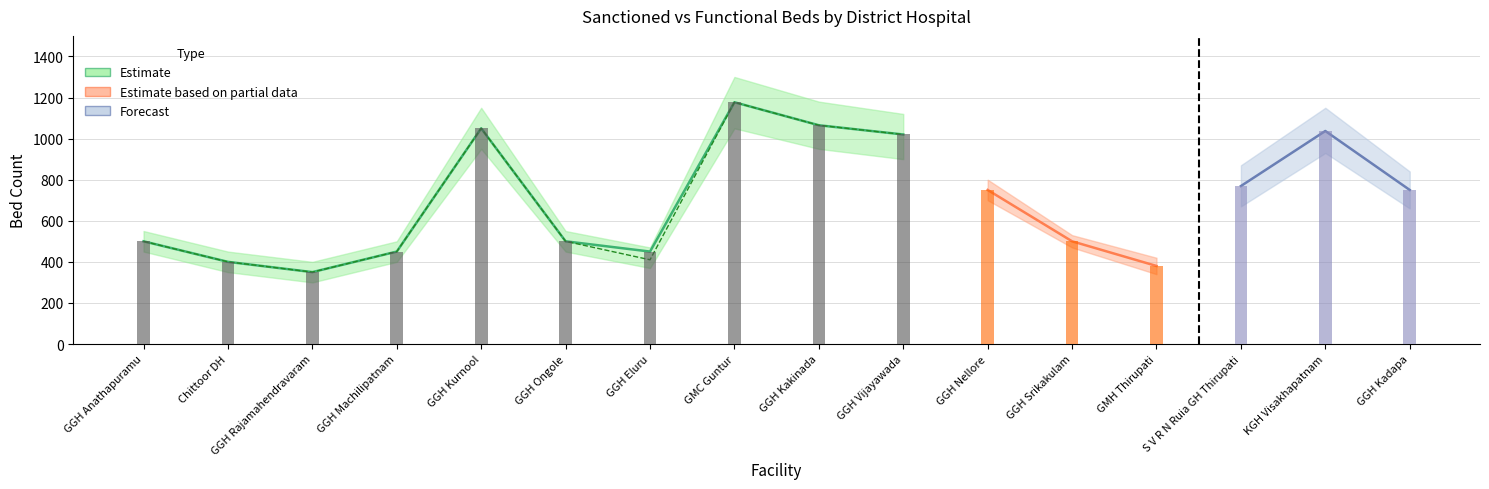

What is the label of the 13th bar from the right?

GGH Machilipatnam